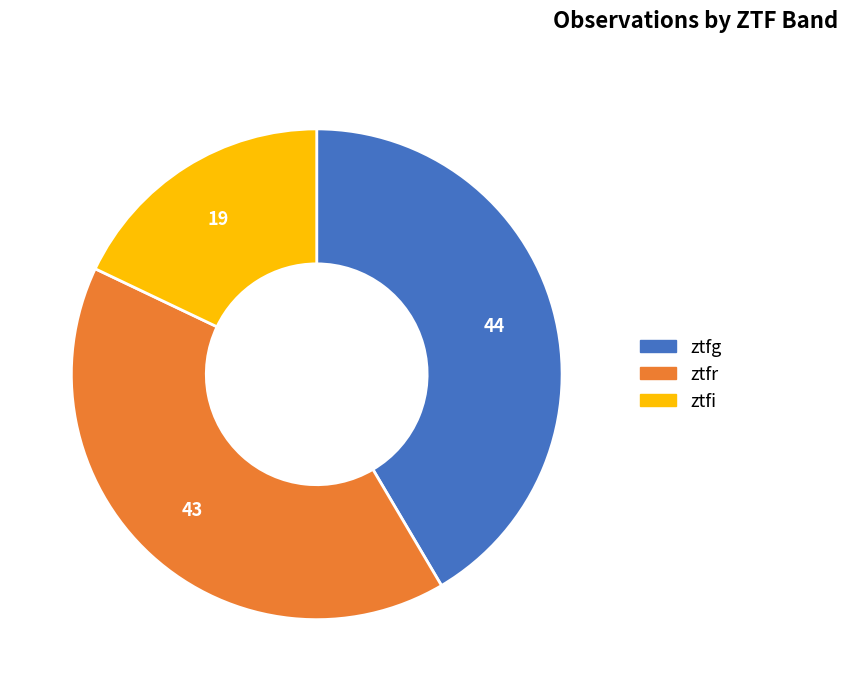

Combined, do ztfi and ztfg account for over 50%?

Yes